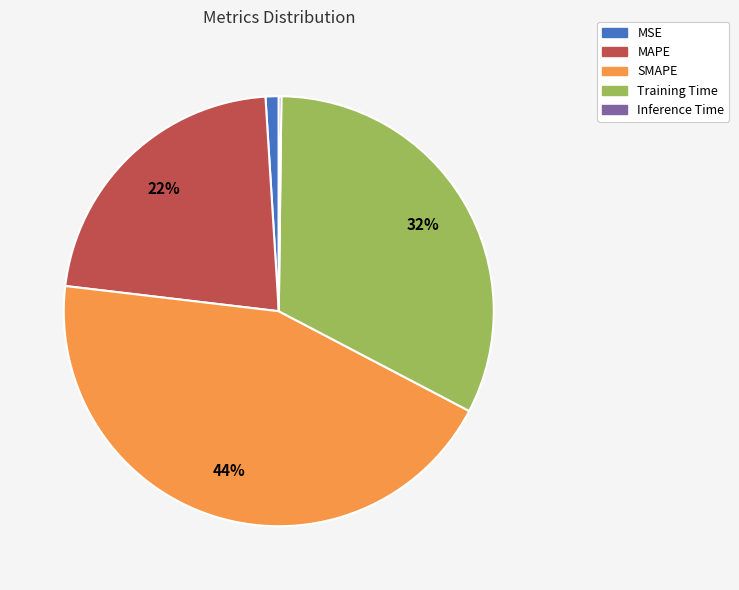

Does any single category account for the majority?

No